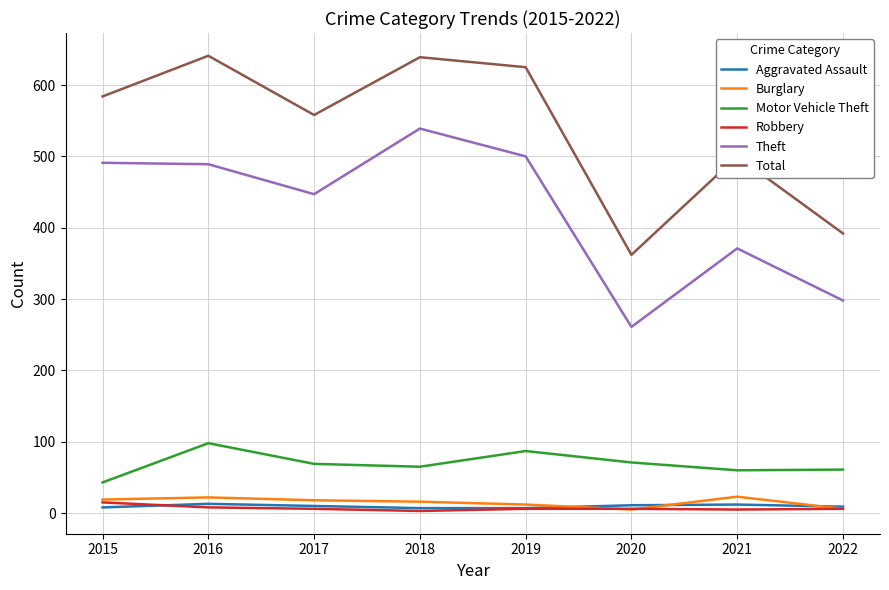

True or false: Robbery and Motor Vehicle Theft cross at least once.

False